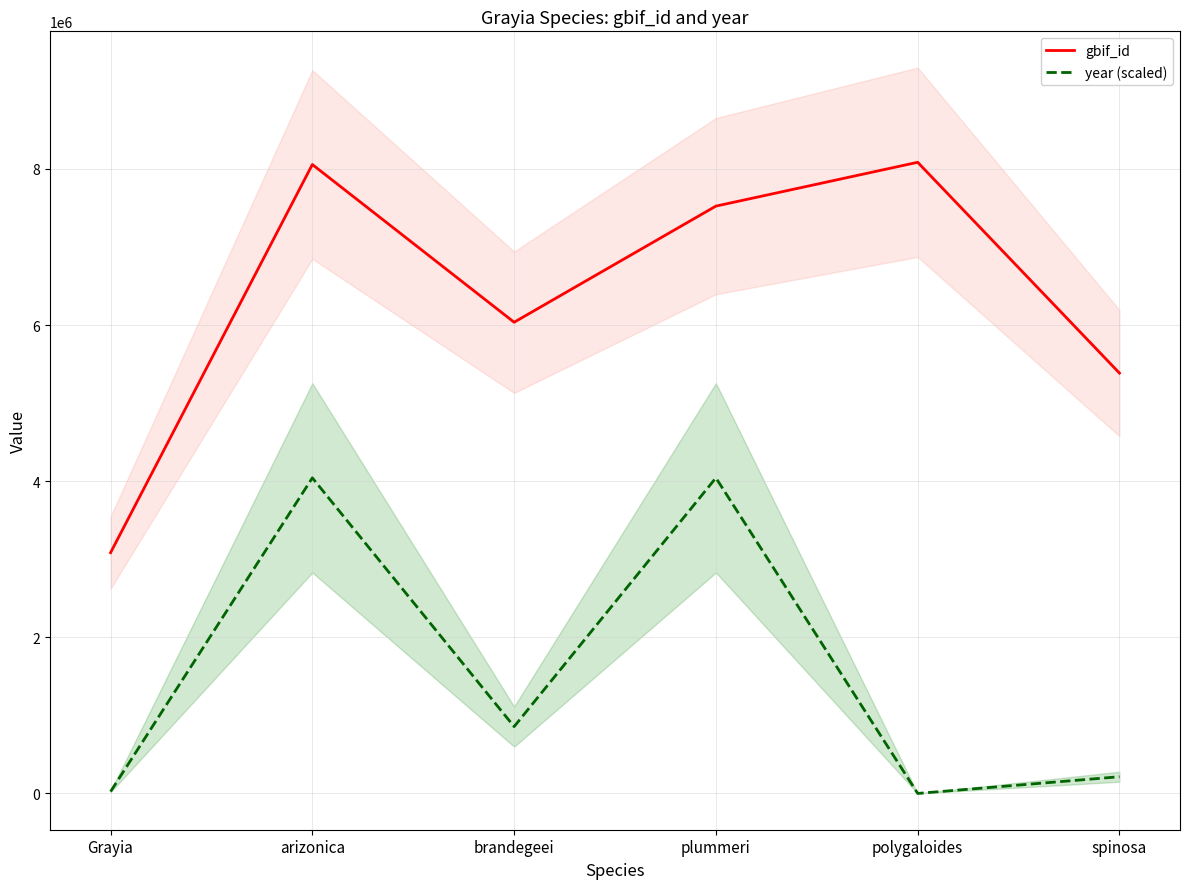

How many data points in gbif_id are less than 7523009?

3